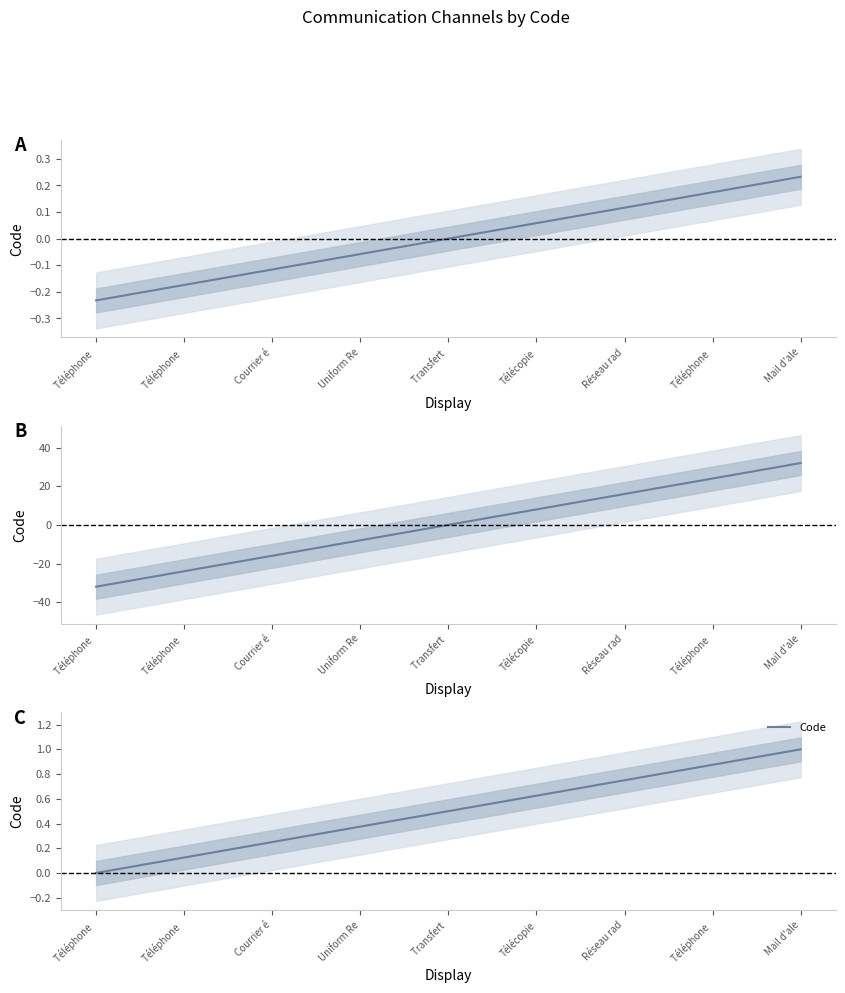

Rank the categories by value from highest to lowest.

Mail d'ale, Téléphone , Réseau rad, Télécopie, Transfert , Uniform Re, Courrier é, Téléphone , Téléphone 